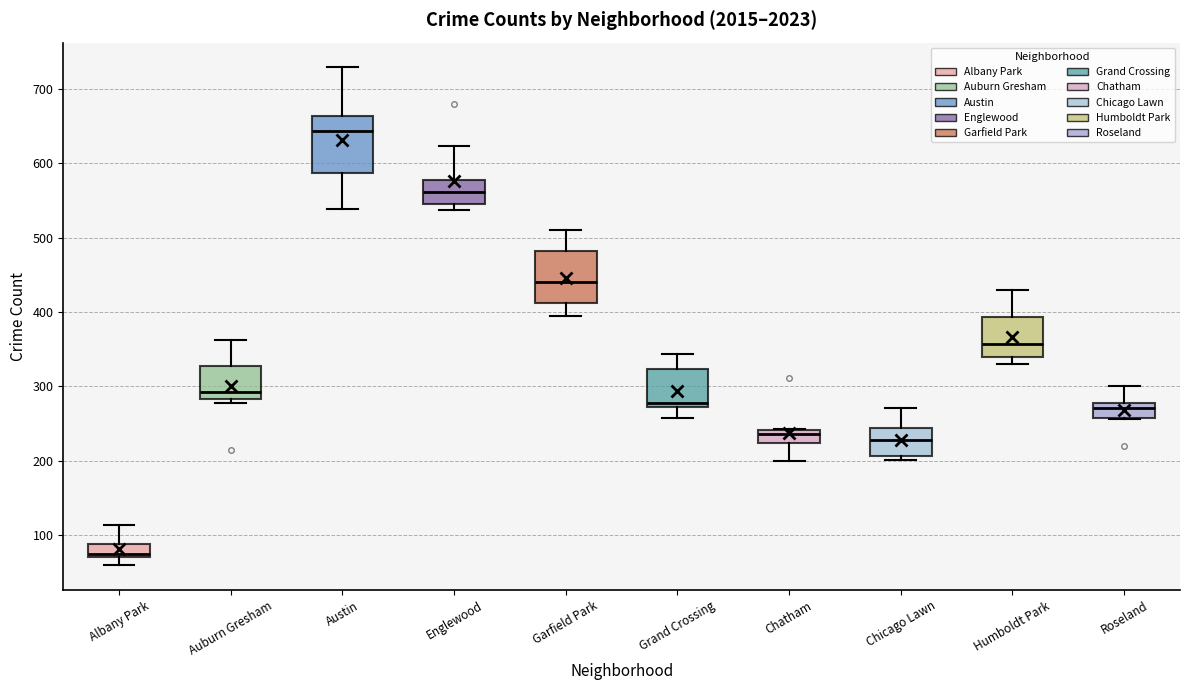

Reading left to right, read every box against the y-axis: the position of its median line, the range the box covers, and the ends of its whiskers. The values are not printed on the chart, so give them approximately, as read against the axis.

Albany Park: median 70, box 70 to 90, whiskers 60 to 110
Auburn Gresham: median 290, box 280 to 330, whiskers 280 (just below the box's lower edge) to 360
Austin: median 640, box 590 to 660, whiskers 540 to 730
Englewood: median 560, box 550 to 580, whiskers 540 to 620
Garfield Park: median 440, box 410 to 480, whiskers 400 to 510
Grand Crossing: median 280, box 270 to 320, whiskers 260 to 340
Chatham: median 240 (just below the box's upper edge), box 220 to 240, whiskers 200 to 240
Chicago Lawn: median 230, box 210 to 240, whiskers 200 to 270
Humboldt Park: median 360, box 340 to 390, whiskers 330 to 430
Roseland: median 270, box 260 to 280, whiskers 260 to 300